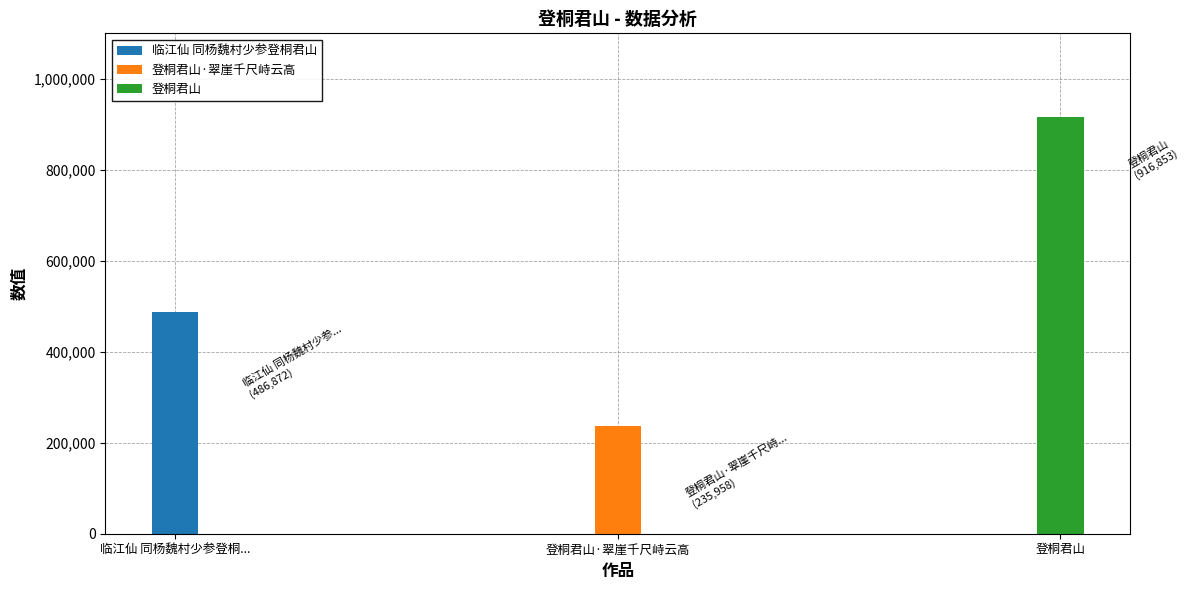

What is the sum of the values at 临江仙 同杨魏村少参登桐君山 and 登桐君山?

1403725